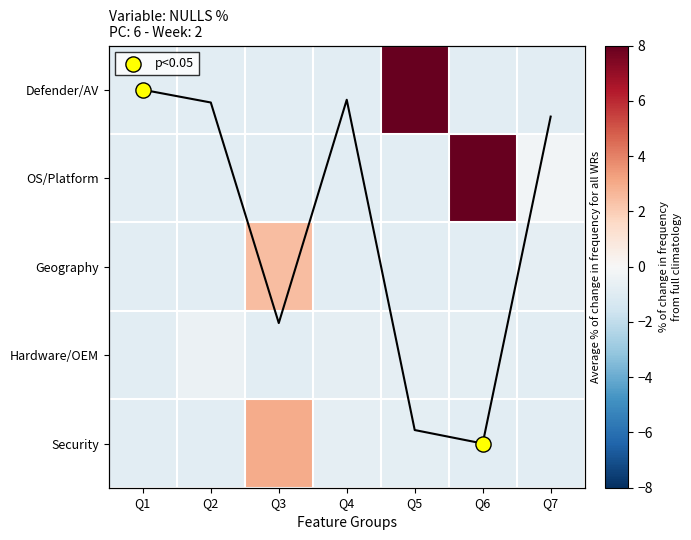

Is it true that OS/Platform equals -1.4 at Q3?

False